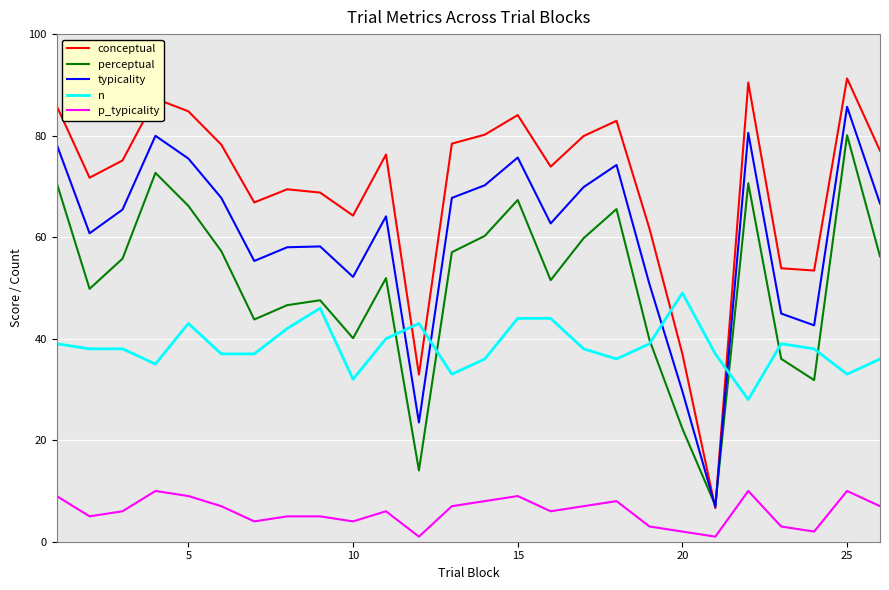

How many times do conceptual and n cross each other?

4